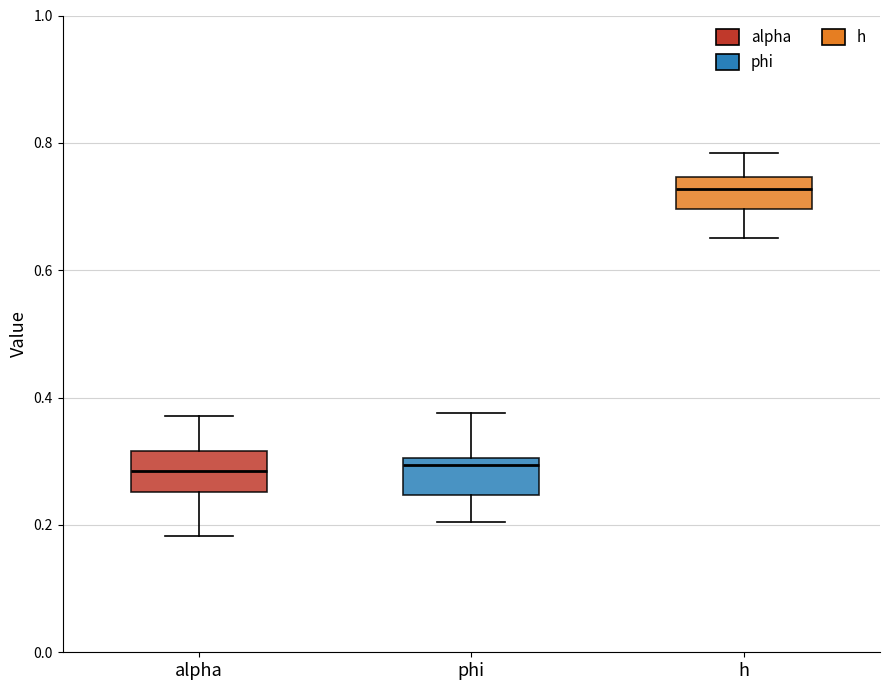

Reading left to right, read every box against the y-axis: the position of its median line, the range the box covers, and the ends of its whiskers. The values are not printed on the chart, so give them approximately, as read against the axis.

alpha: median 0.28, box 0.26 to 0.32, whiskers 0.18 to 0.38
phi: median 0.30 (just below the box's upper edge), box 0.24 to 0.30, whiskers 0.20 to 0.38
h: median 0.72, box 0.70 to 0.74, whiskers 0.66 to 0.78